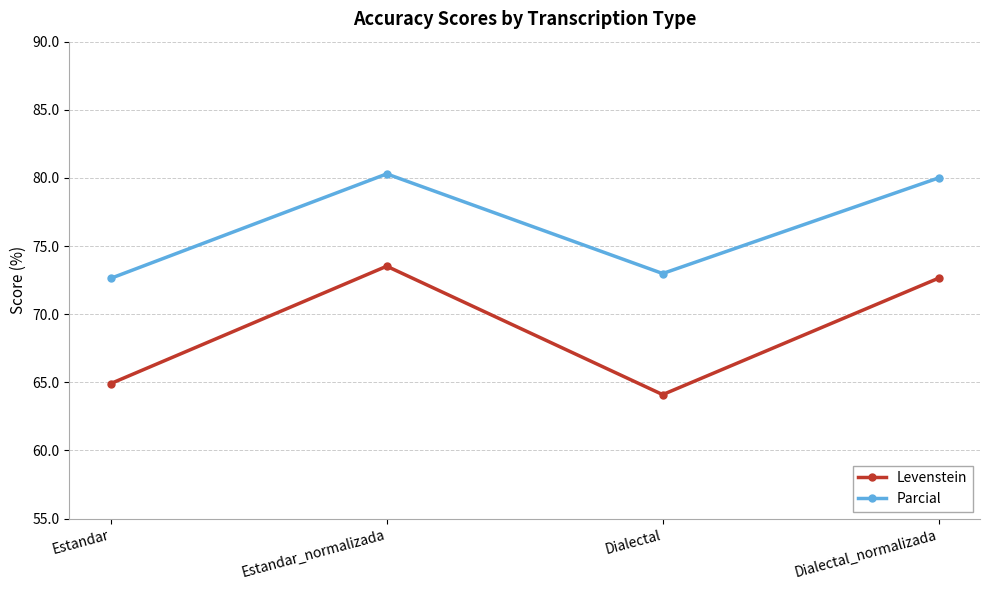

Which series has the largest range (max minus min)?

Levenstein